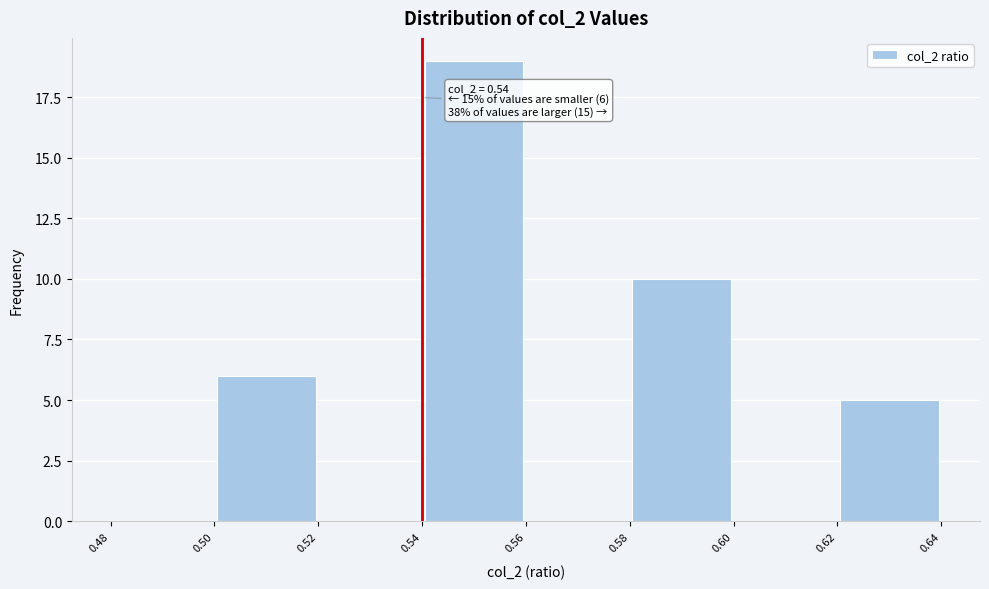

Over which range of the x-axis is the bar tallest?

0.54 to 0.56